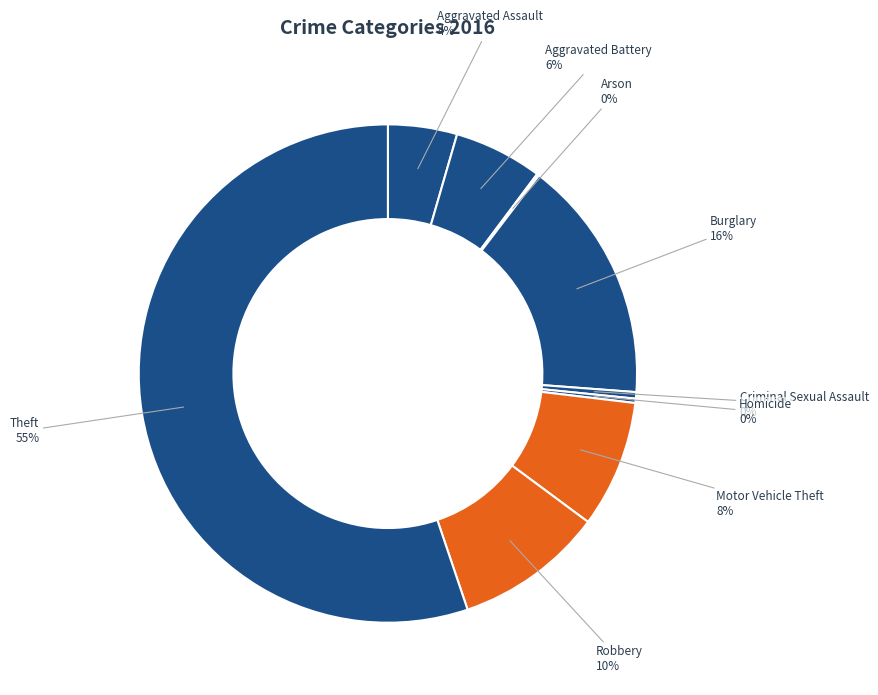

Which slice is the smallest?

Arson